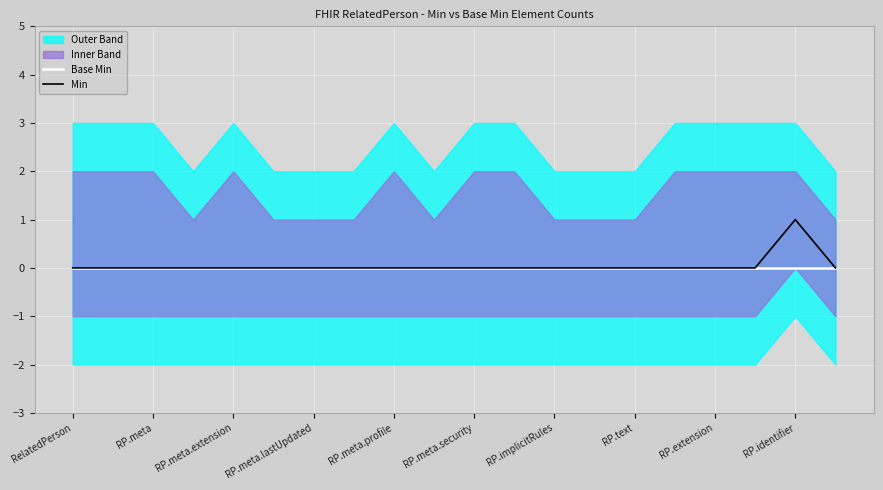

The value of Base Min at RP.extension is 0. True or false?

True